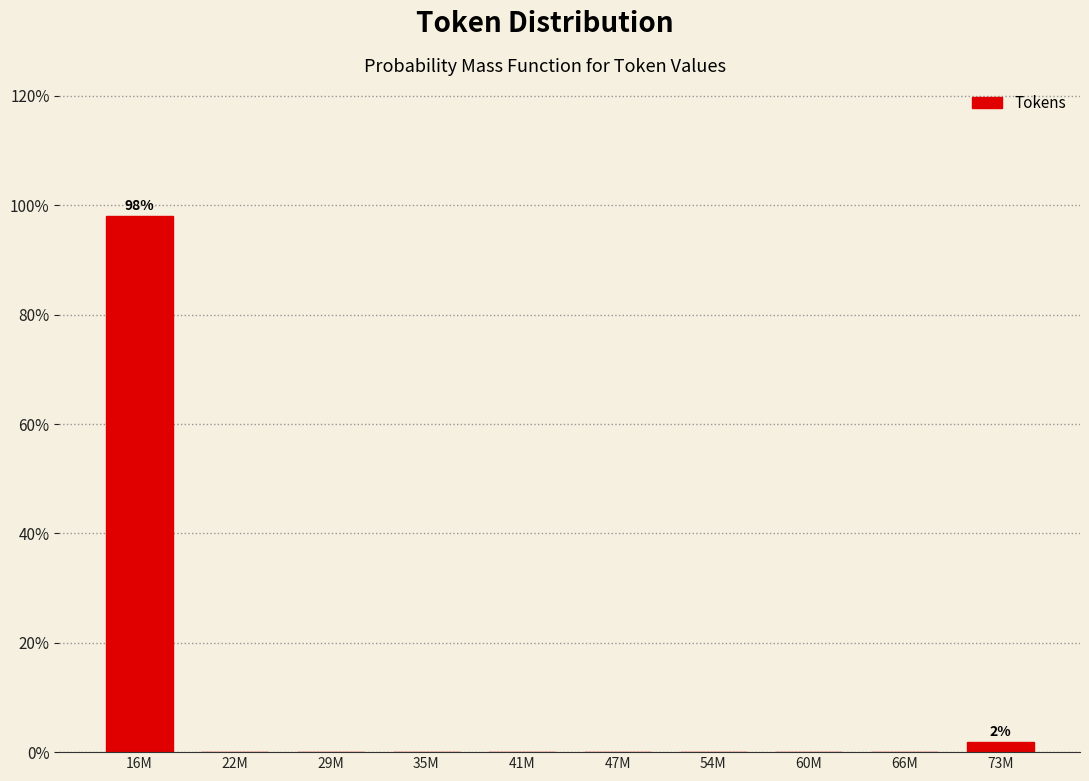

Reading left to right, extract all data points from this chart.

16M=98.1	22M=0.0	29M=0.0	35M=0.0	41M=0.0	47M=0.0	54M=0.0	60M=0.0	66M=0.0	73M=1.9